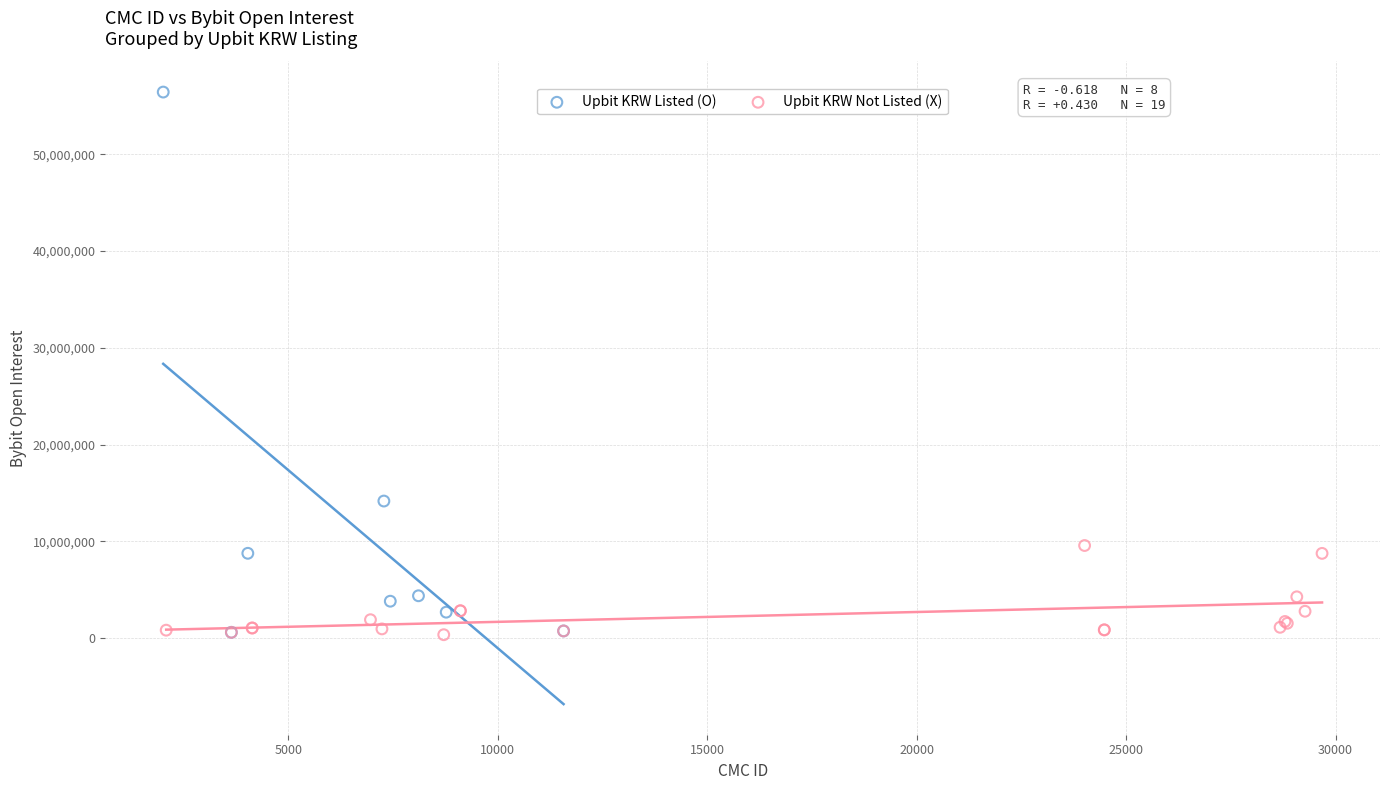

What are all the series names shown in the legend?

Upbit KRW Listed (O), Upbit KRW Not Listed (X)